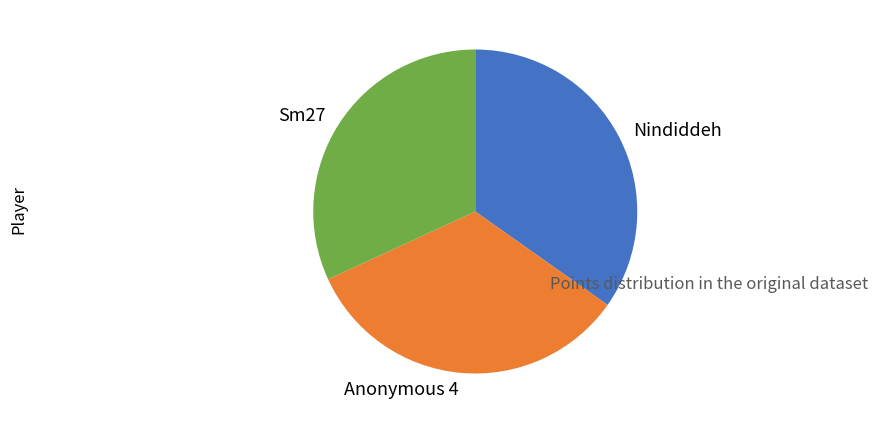

Does Nindiddeh represent more than half of the total?

No